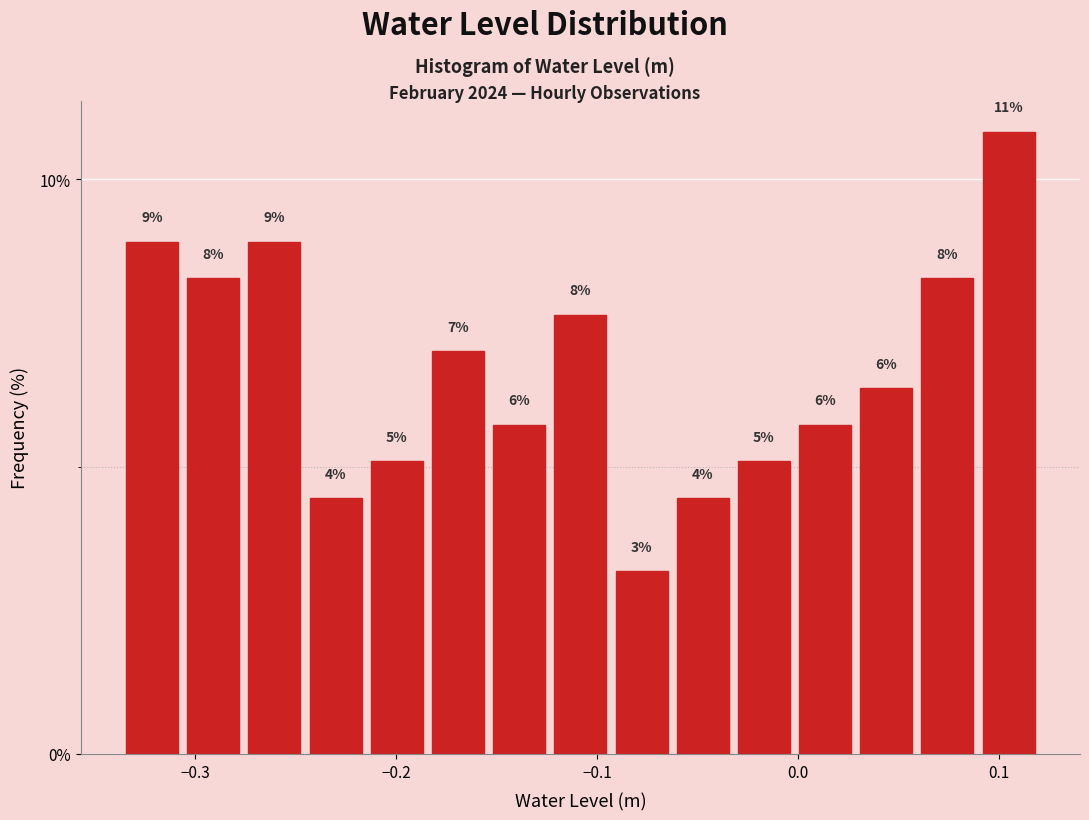

Around what value on the x-axis is the tallest bar? Give the approximate position of its centre, as read against the axis.

0.10